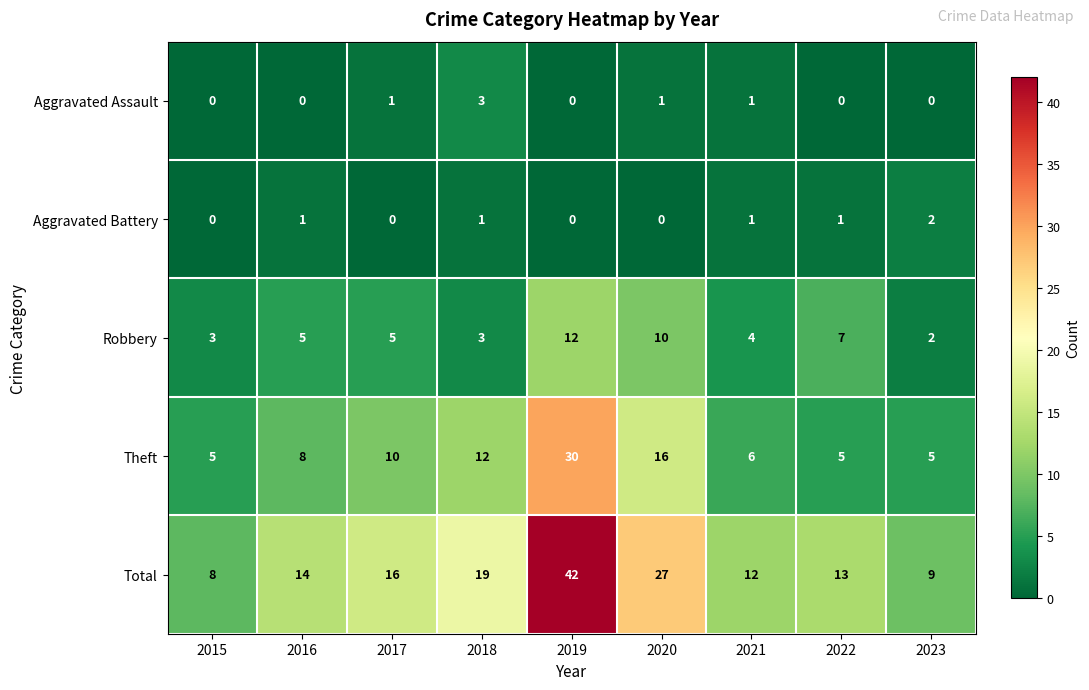

The Total series shows 7 at 2016. True or false?

False